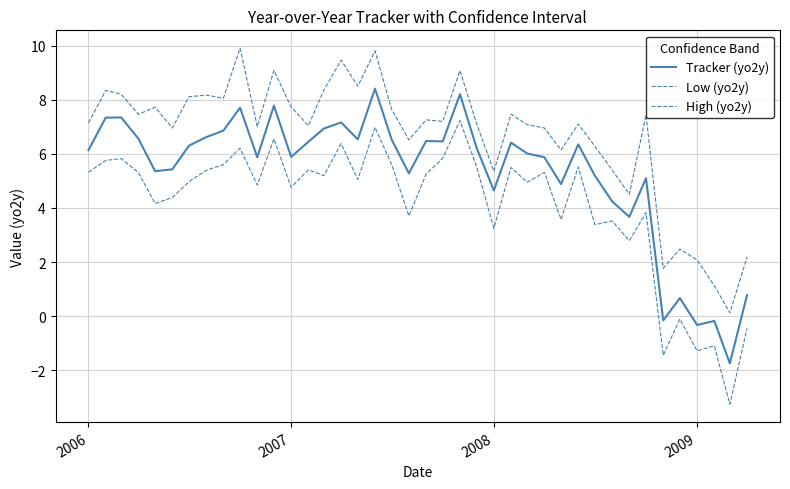

What is the difference between the maximum and minimum values in the High (yo2y) series?

9.8